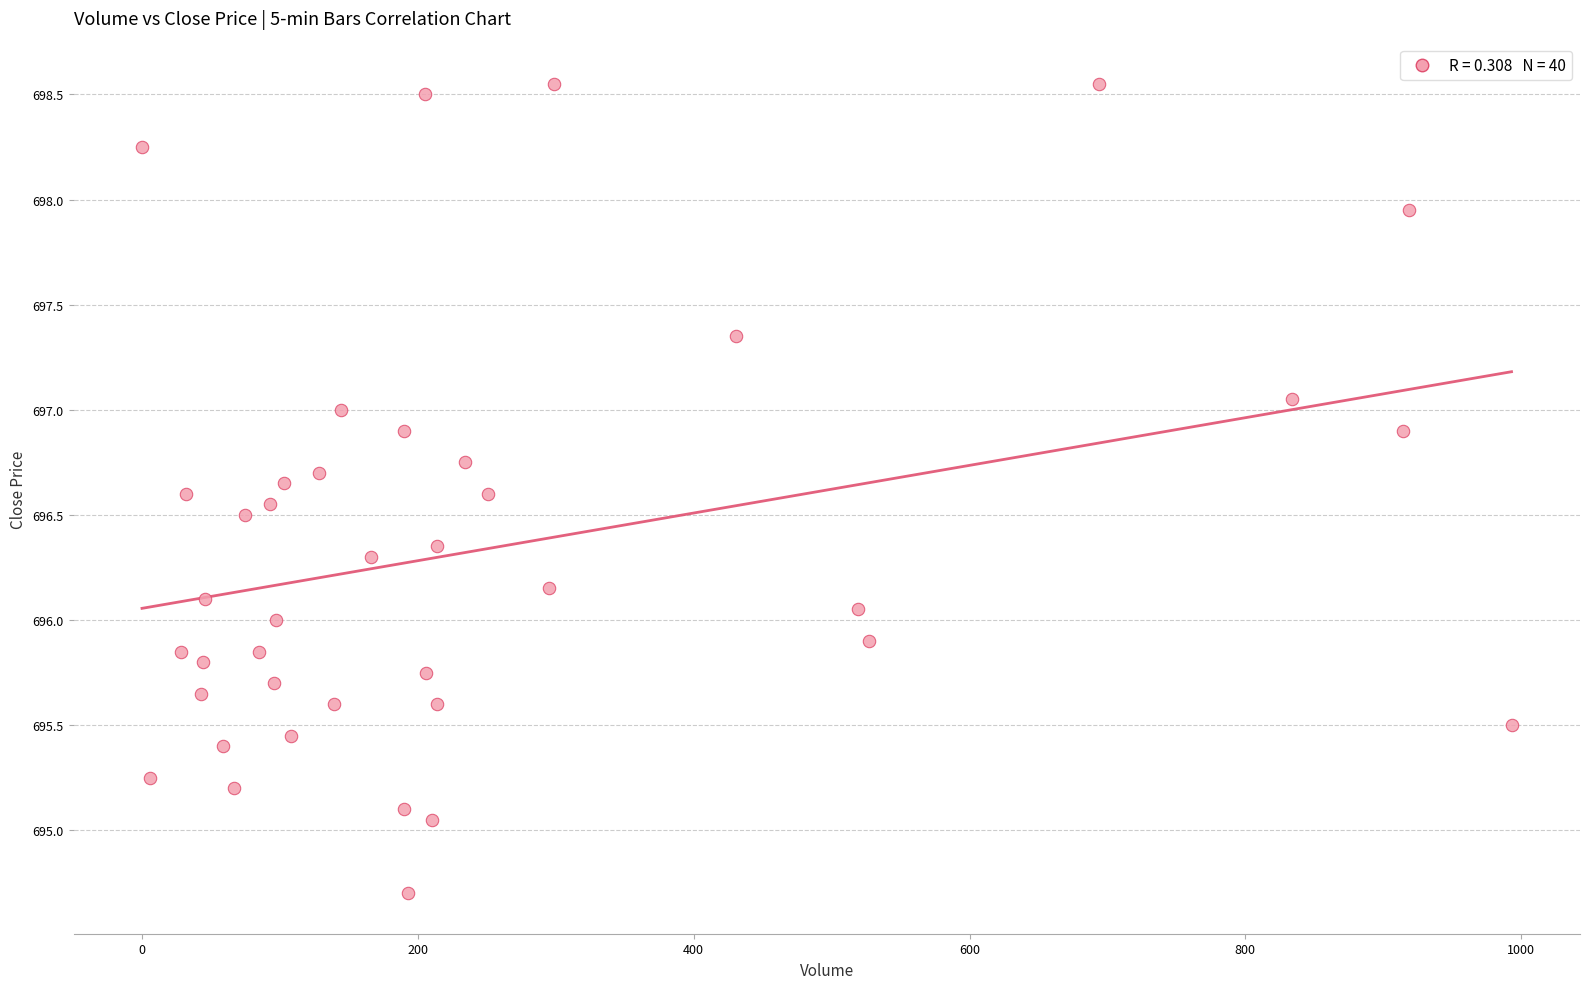

What is the range of X values (max minus min)?

993.0